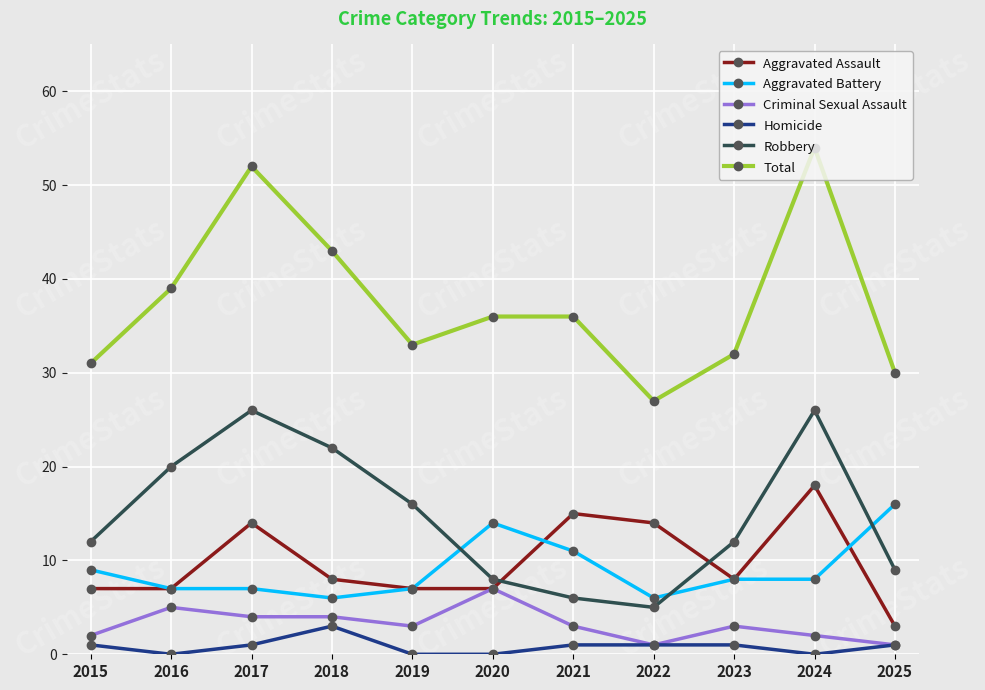

Count the number of categories in the chart.

11